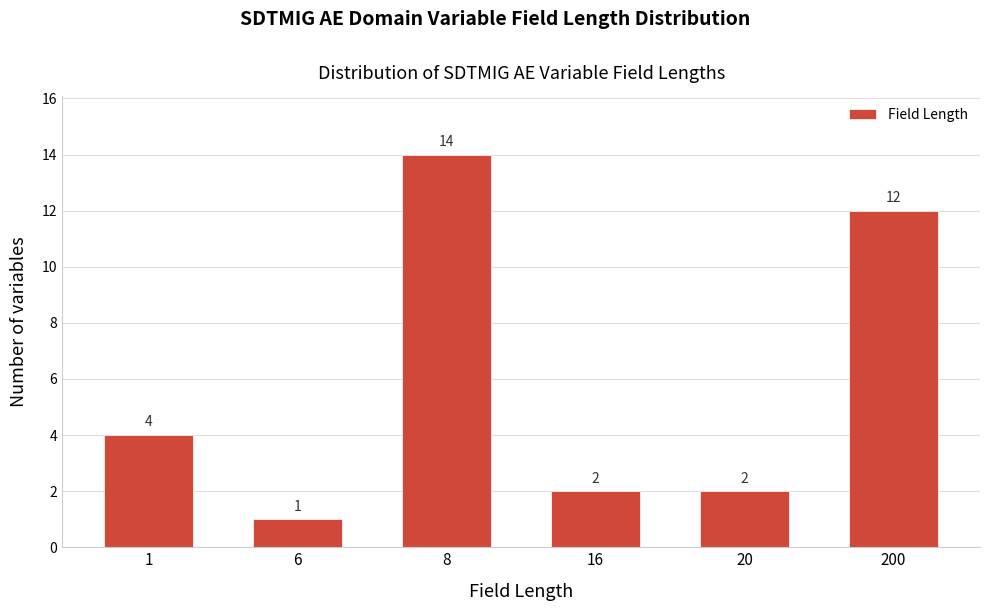

Reading left to right, extract all data points from this chart.

4	1	14	2	2	12